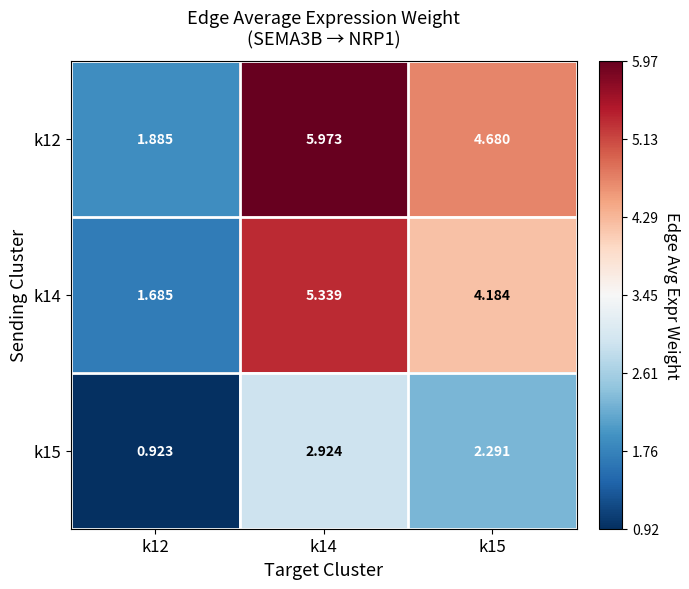

How many distinct data groups are displayed?

3